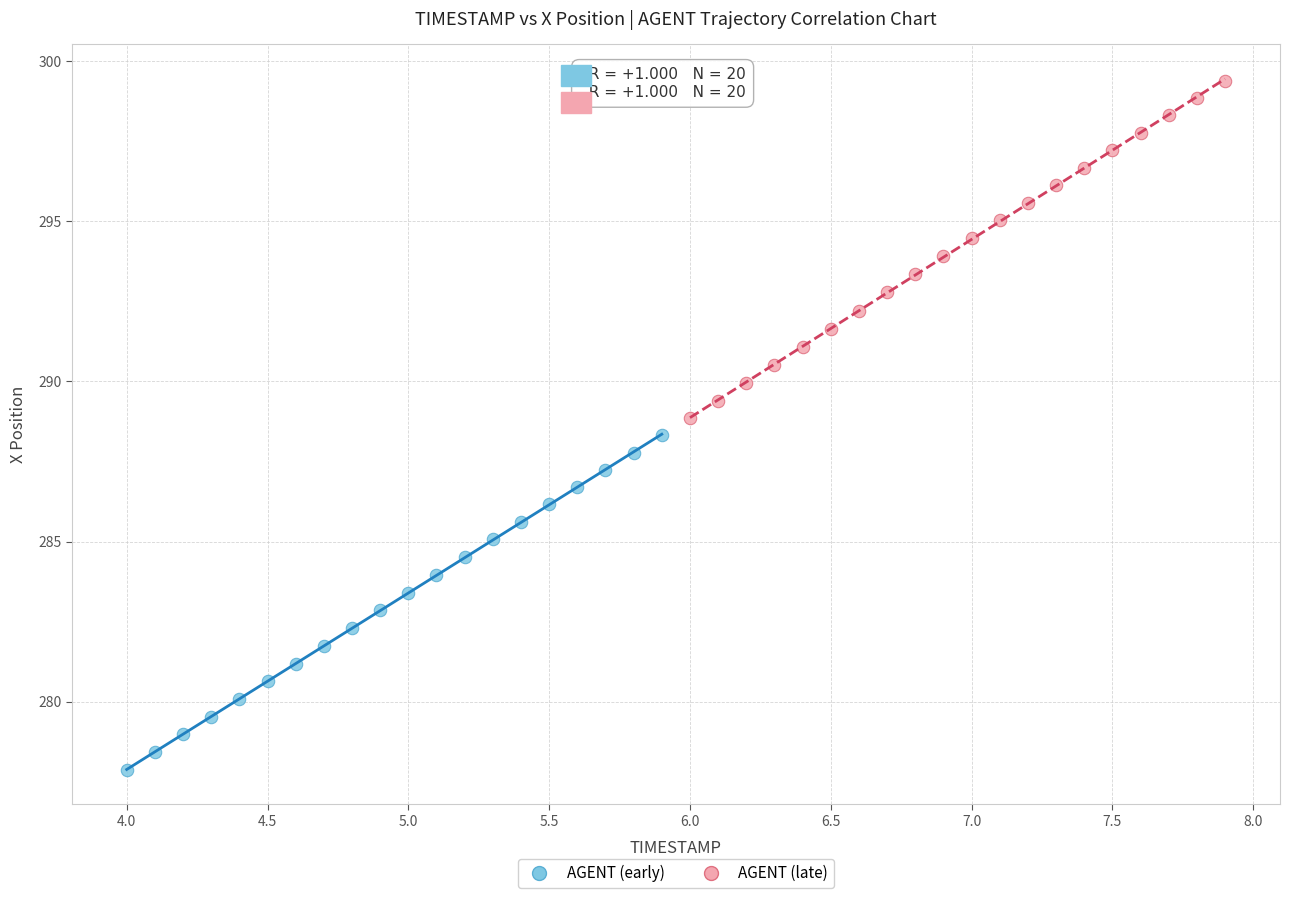

Which series reaches the maximum Y coordinate?

AGENT (late)